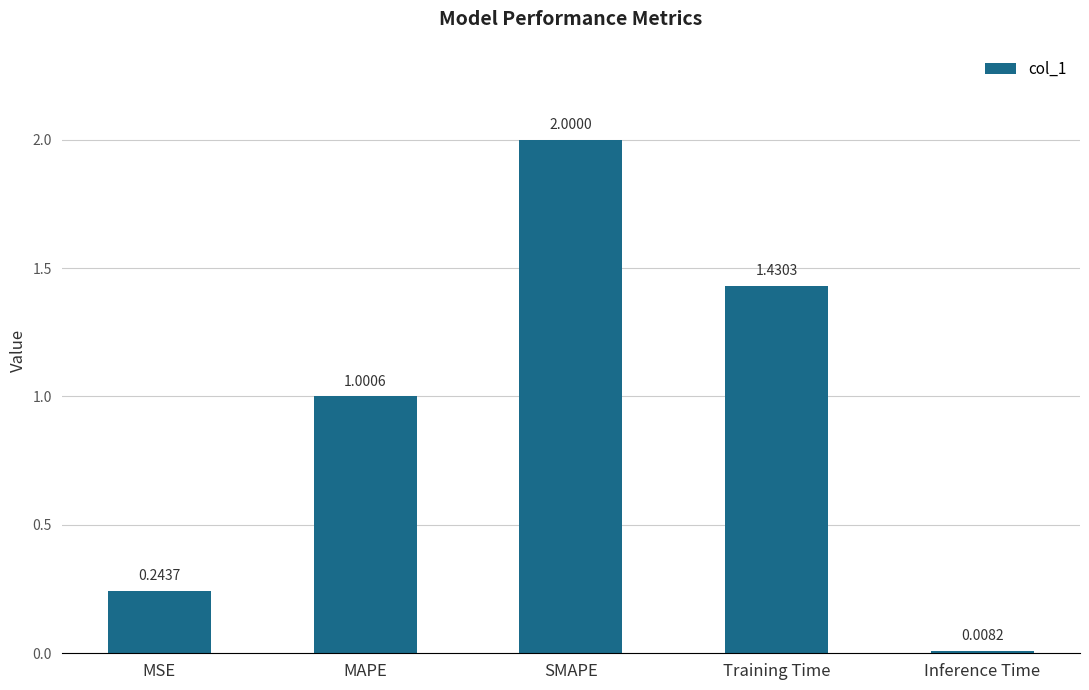

What is the difference between the values at SMAPE and Inference Time?

2.0